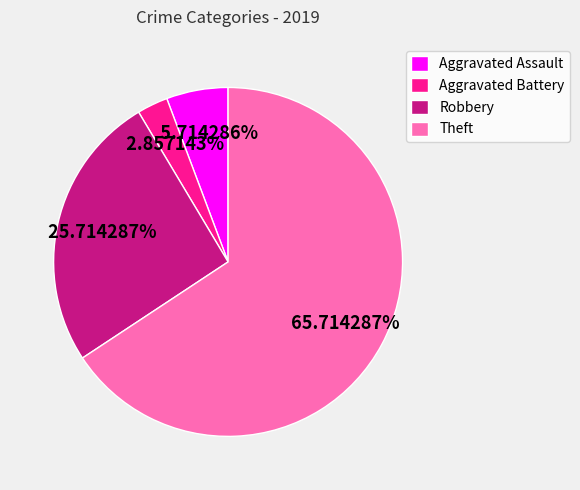

Does Aggravated Battery represent more than half of the total?

No